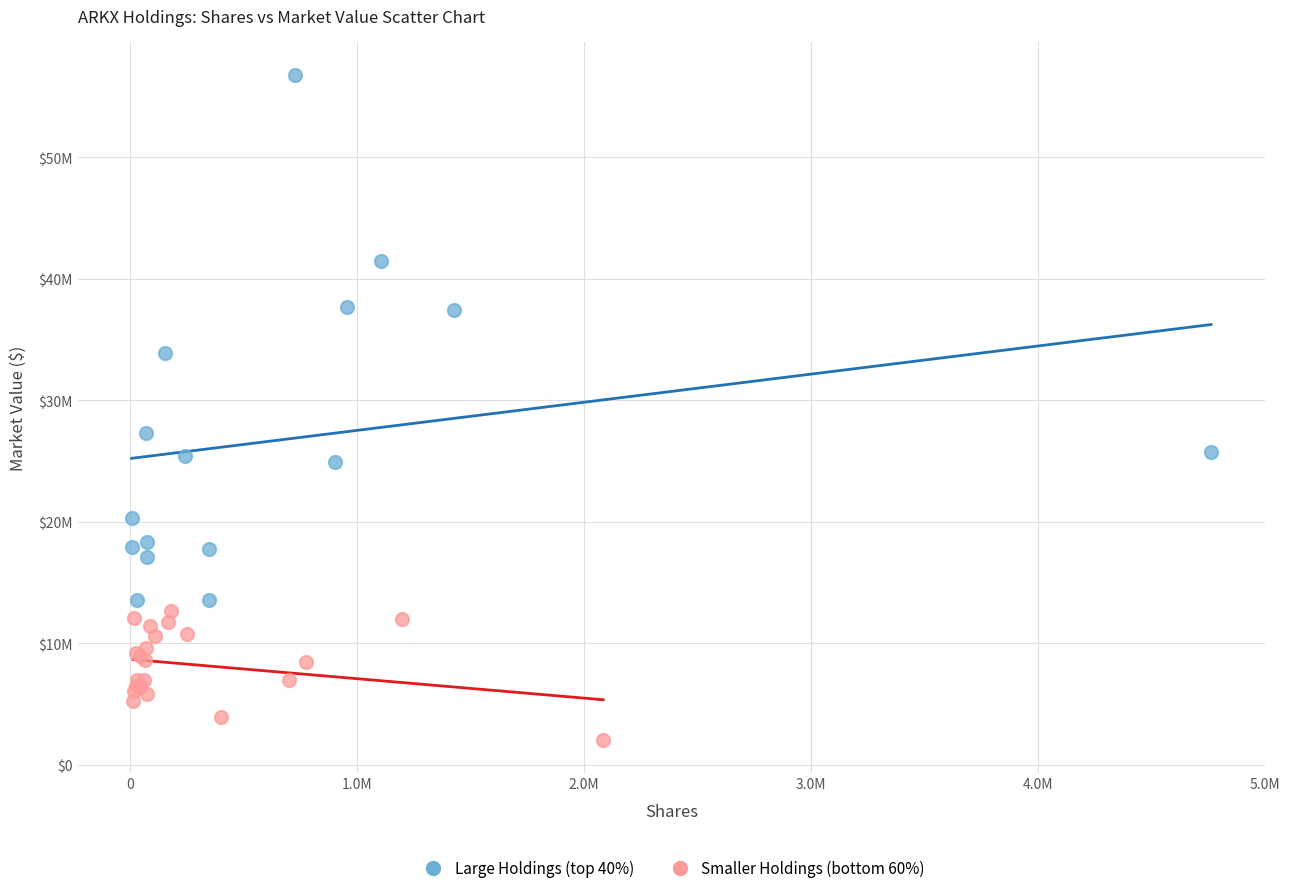

Which series has the widest spread of Y values?

Large Holdings (top 40%)